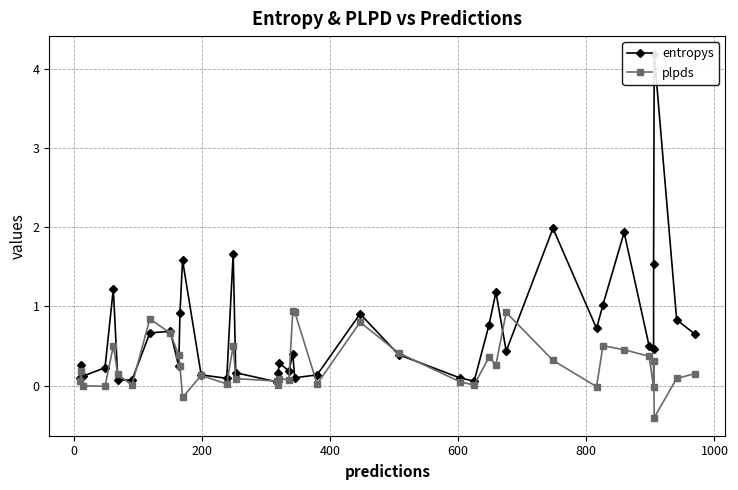

How many lines are shown in the chart?

2